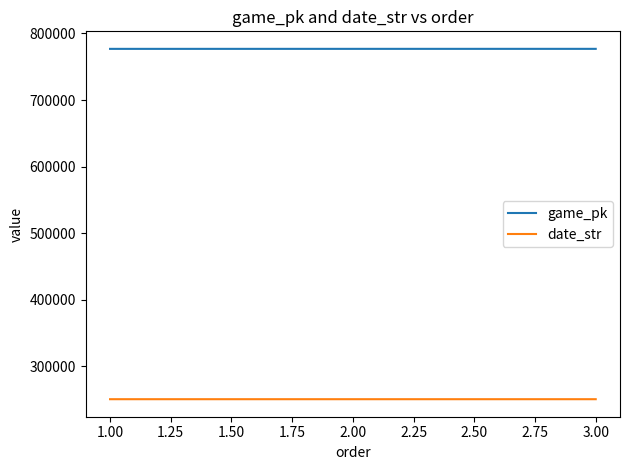

Rank the series by their average value, from lowest to highest.

date_str, game_pk